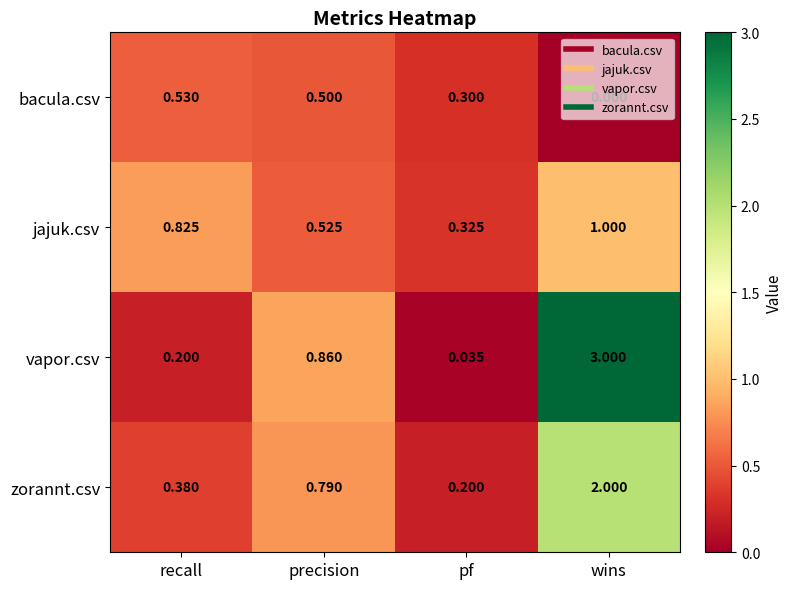

At recall, list the series in order from largest to smallest.

jajuk.csv, bacula.csv, zorannt.csv, vapor.csv